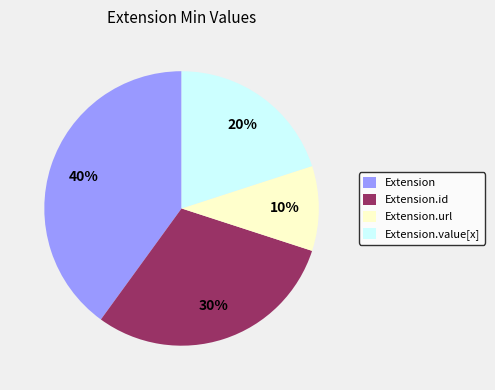

True or false: Extension.url accounts for 19% of the total.

False